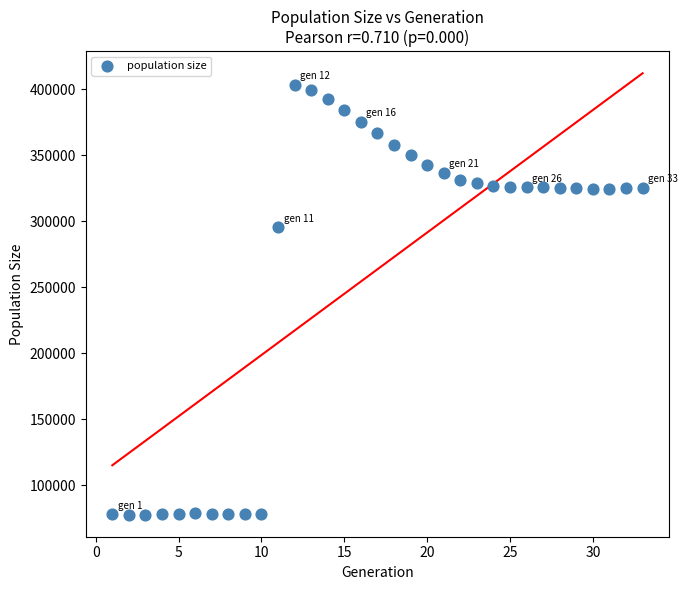

What is the range of Y values (max minus min)?

325615